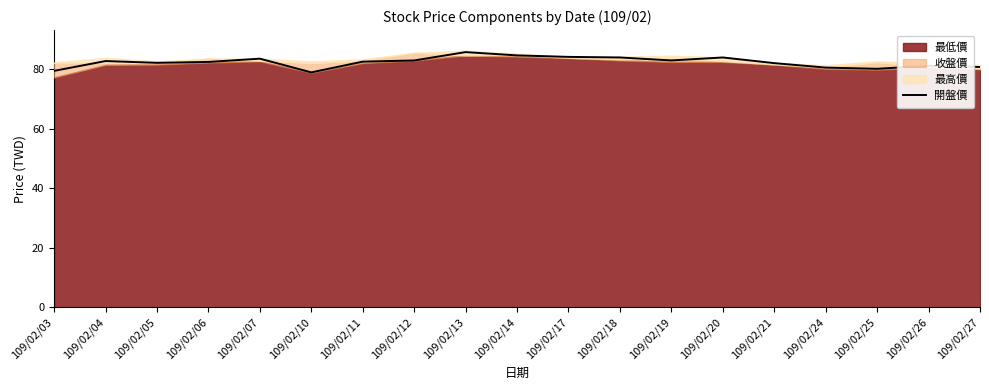

What is the value of the 12th point from the left?

84.0